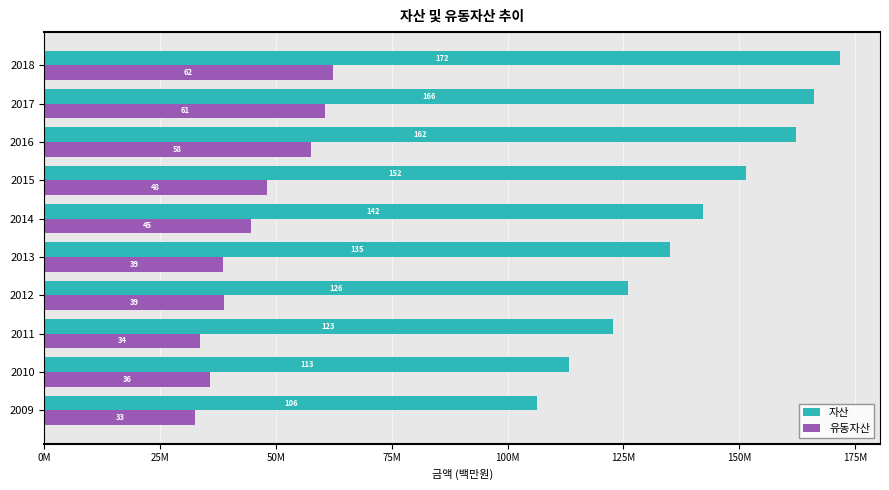

What are all the series names shown in the legend?

자산, 유동자산